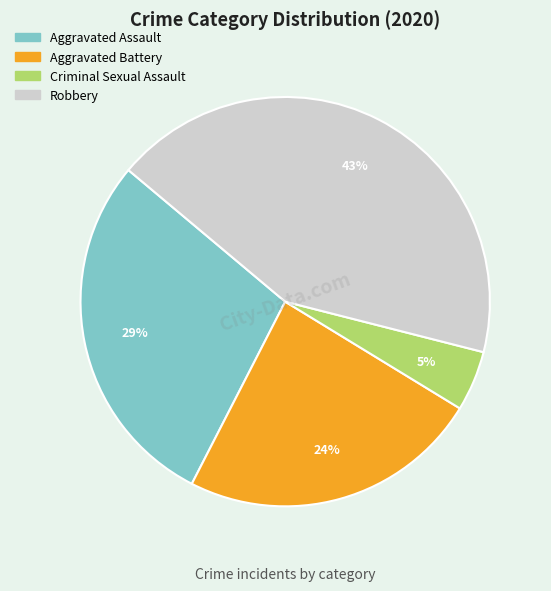

Combined, do Robbery and Criminal Sexual Assault account for over 50%?

No